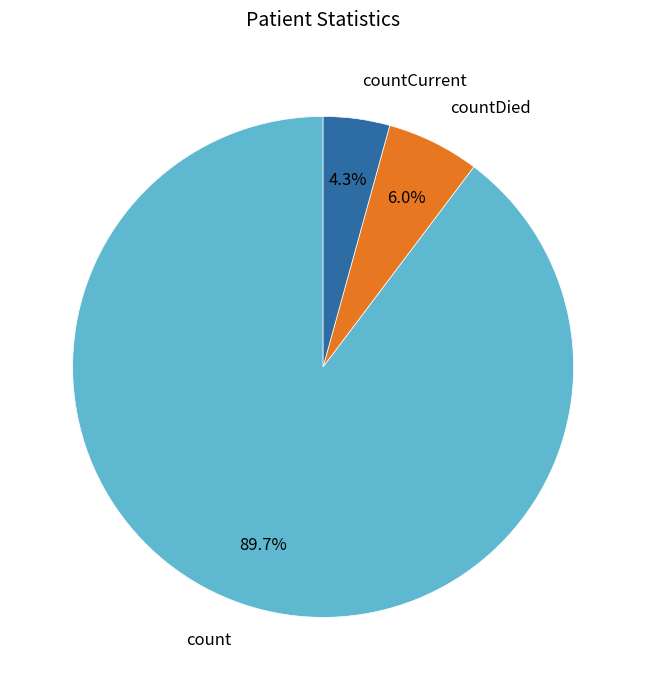

To the nearest percent, what is the combined percentage of count and countDied?

96%